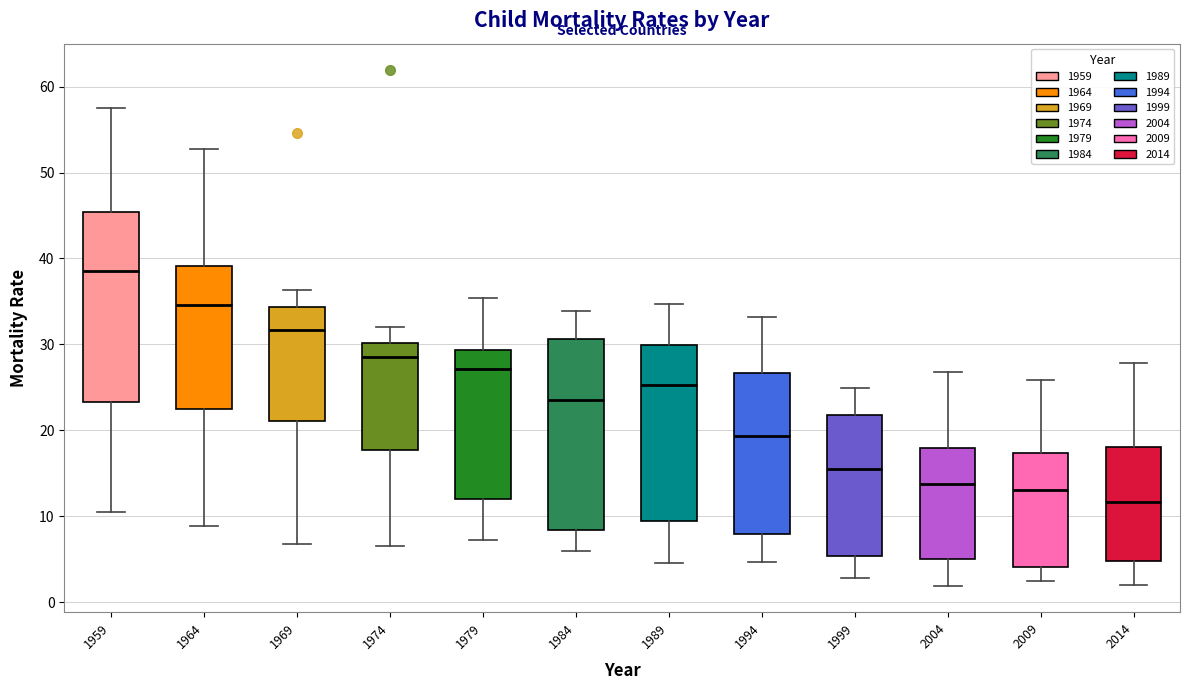

Reading left to right, transcribe this box plot: for each box, give where its median line is, the range the box spans, and where its two whiskers end, as read against the y-axis. The values are not printed on the chart, so give them approximately, as read against the axis.

1959: median 39, box 23 to 45, whiskers 11 to 58
1964: median 35, box 23 to 39, whiskers 9 to 53
1969: median 32, box 21 to 34, whiskers 7 to 36
1974: median 29, box 18 to 30, whiskers 7 to 32
1979: median 27, box 12 to 29, whiskers 7 to 35
1984: median 24, box 8 to 31, whiskers 6 to 34
1989: median 25, box 9 to 30, whiskers 5 to 35
1994: median 19, box 8 to 27, whiskers 5 to 33
1999: median 15, box 5 to 22, whiskers 3 to 25
2004: median 14, box 5 to 18, whiskers 2 to 27
2009: median 13, box 4 to 17, whiskers 2 to 26
2014: median 12, box 5 to 18, whiskers 2 to 28